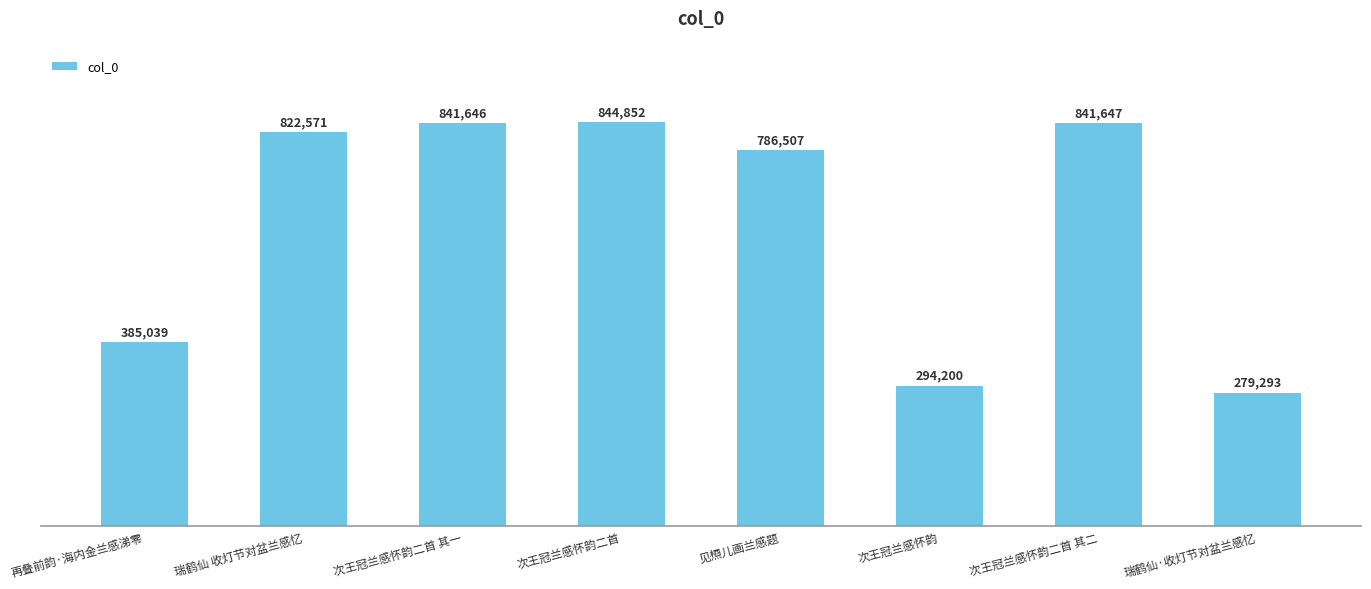

What is the greatest value displayed?

844852